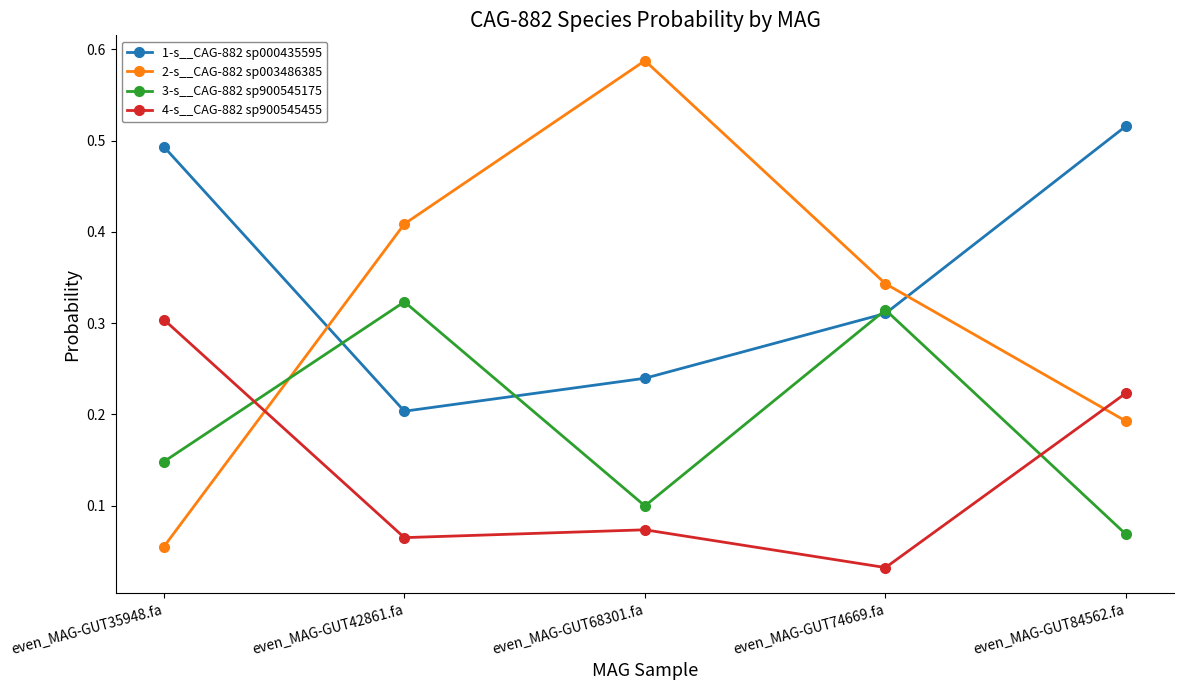

At which label does 1-s__CAG-882 sp000435595 reach its peak?

even_MAG-GUT84562.fa